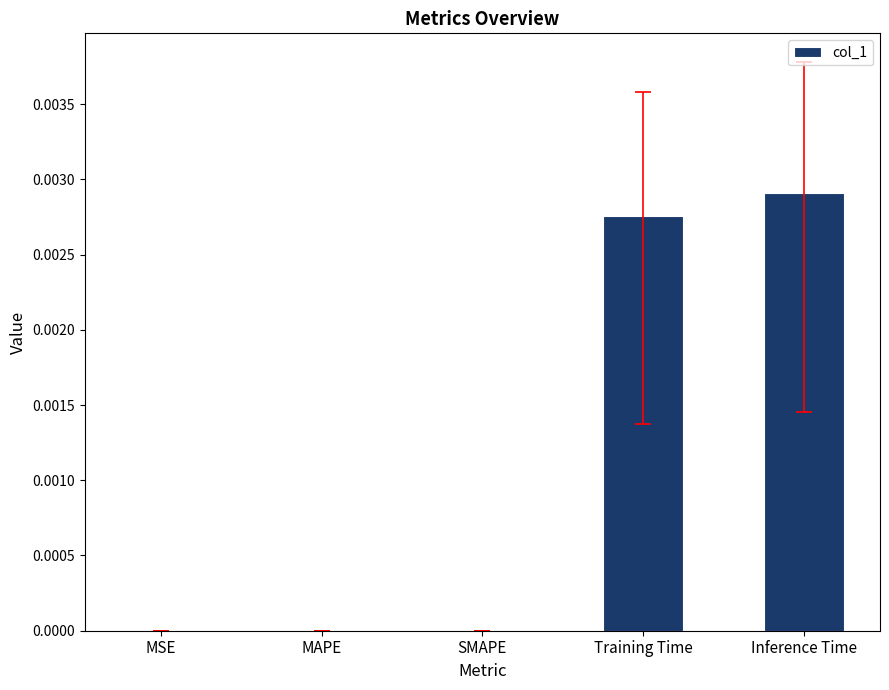

How many bars are there in total?

5